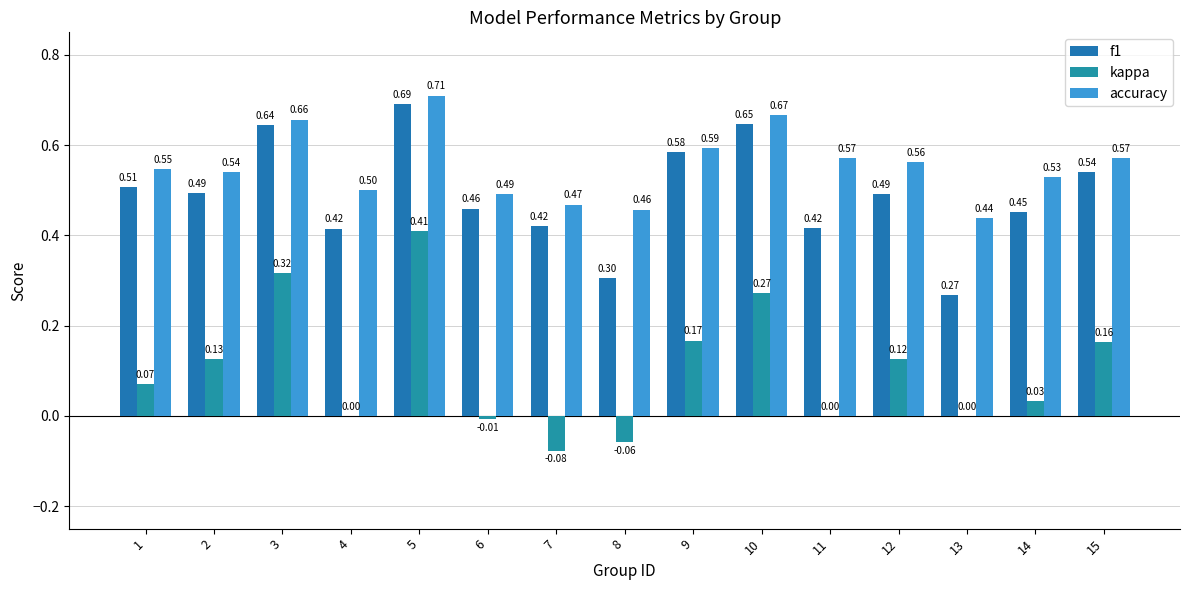

What value does the kappa series have at 7?

-0.1